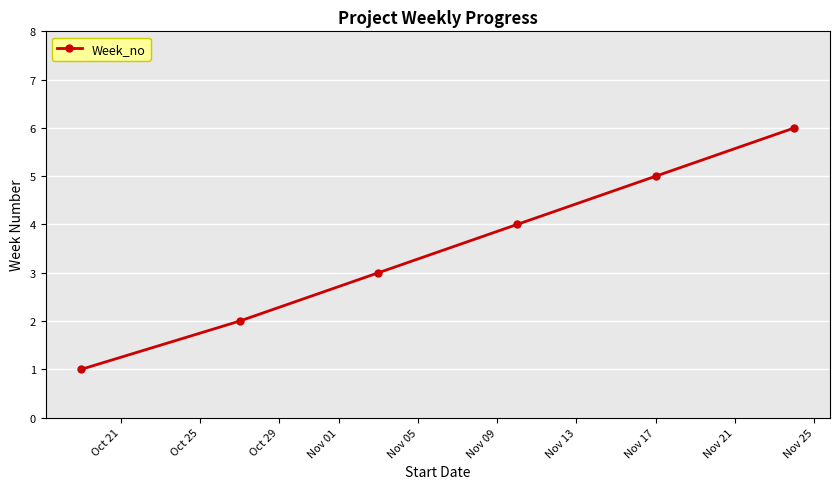

How many lines are shown in the chart?

1